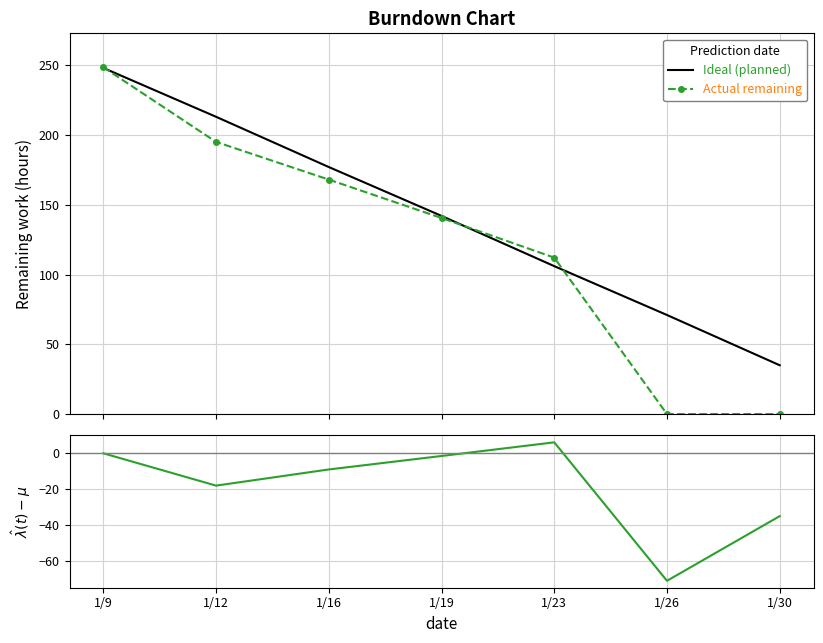

Which series has the widest spread of values?

Actual remaining